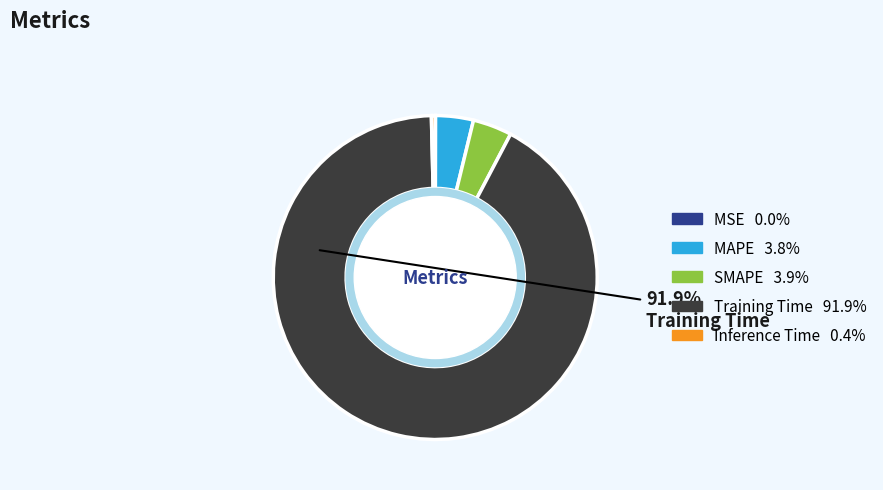

Is there a majority slice in this chart?

Yes